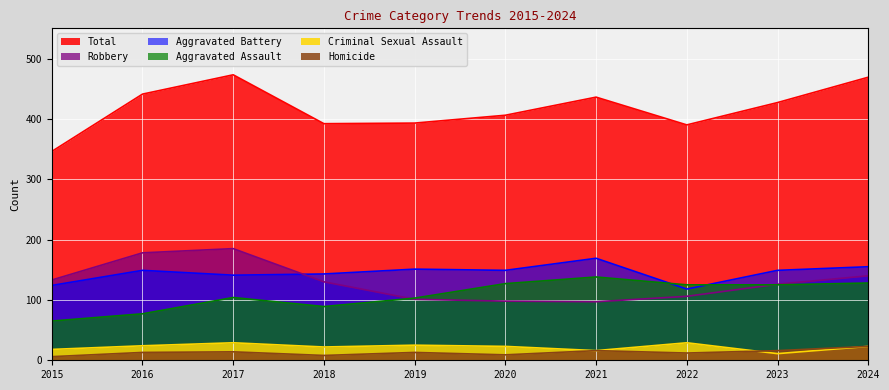

Rank the series by their maximum value, from highest to lowest.

Total, Robbery, Aggravated Battery, Aggravated Assault, Criminal Sexual Assault, Homicide